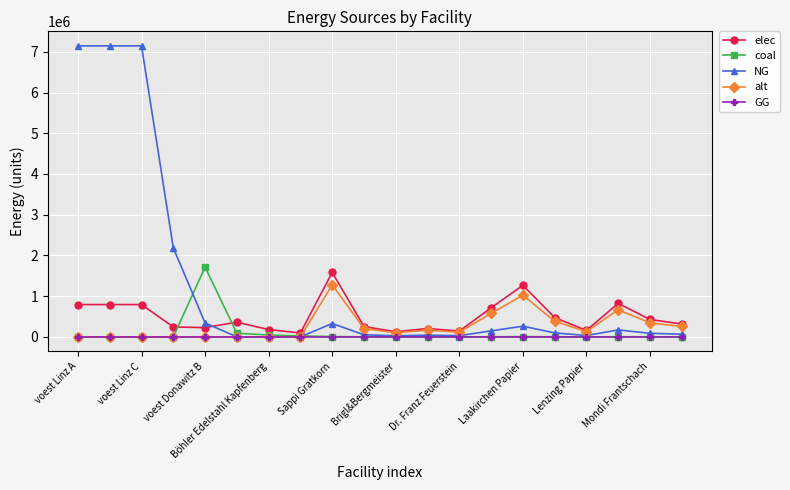

True or false: NG has more than 2 interior local peaks.

True